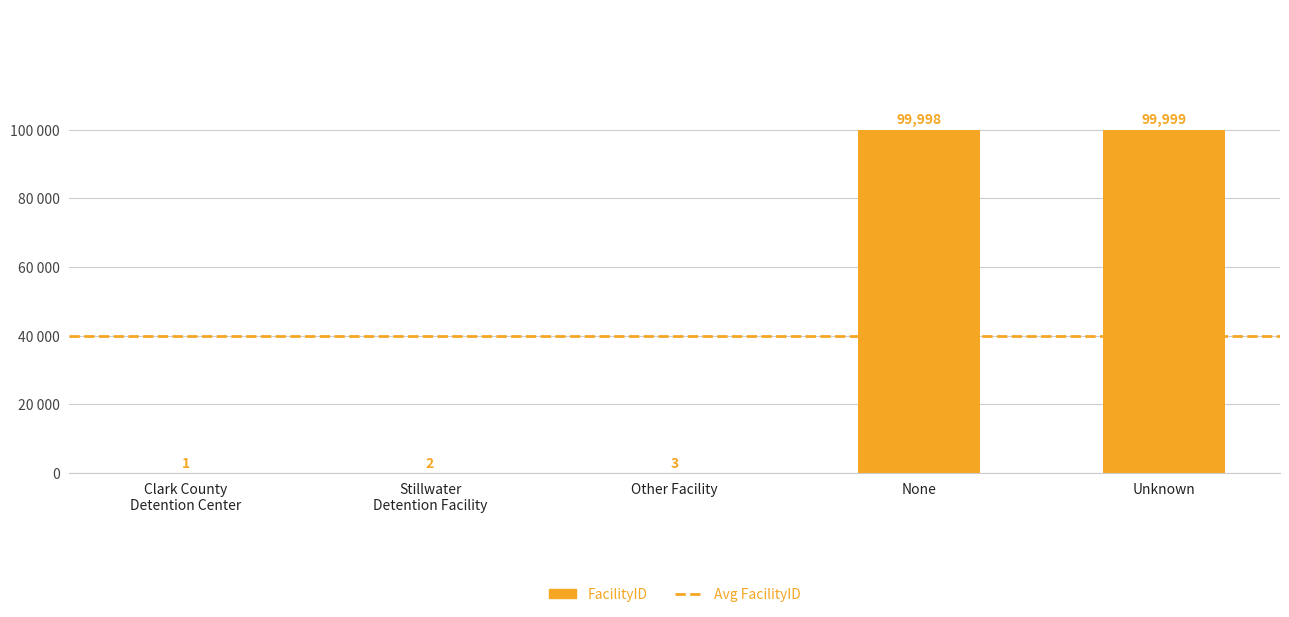

Are the bars horizontal?

No